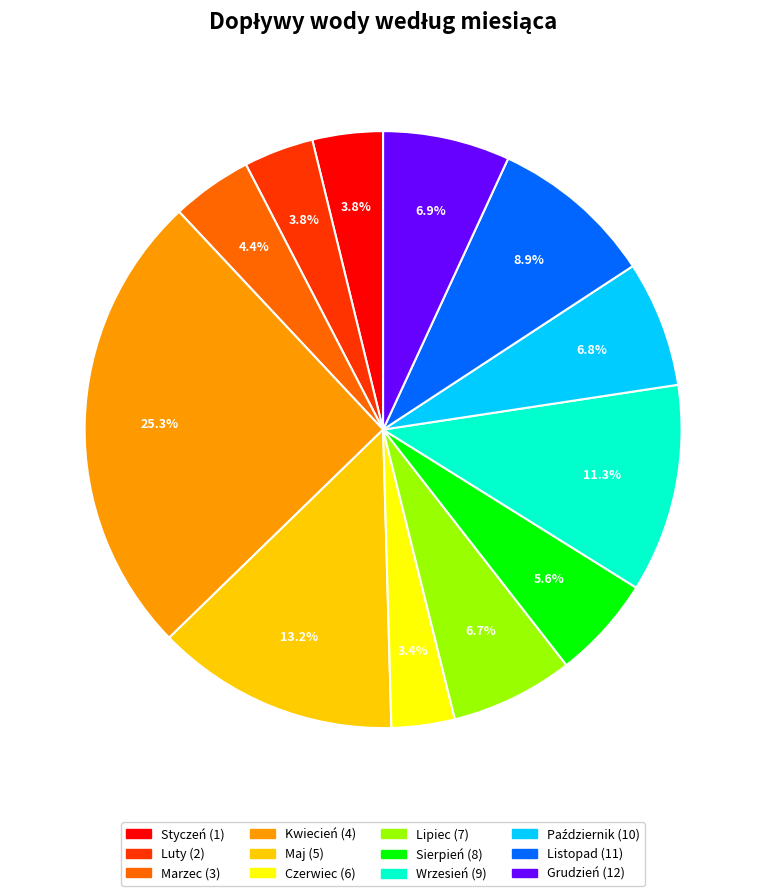

Does any single category account for the majority?

No